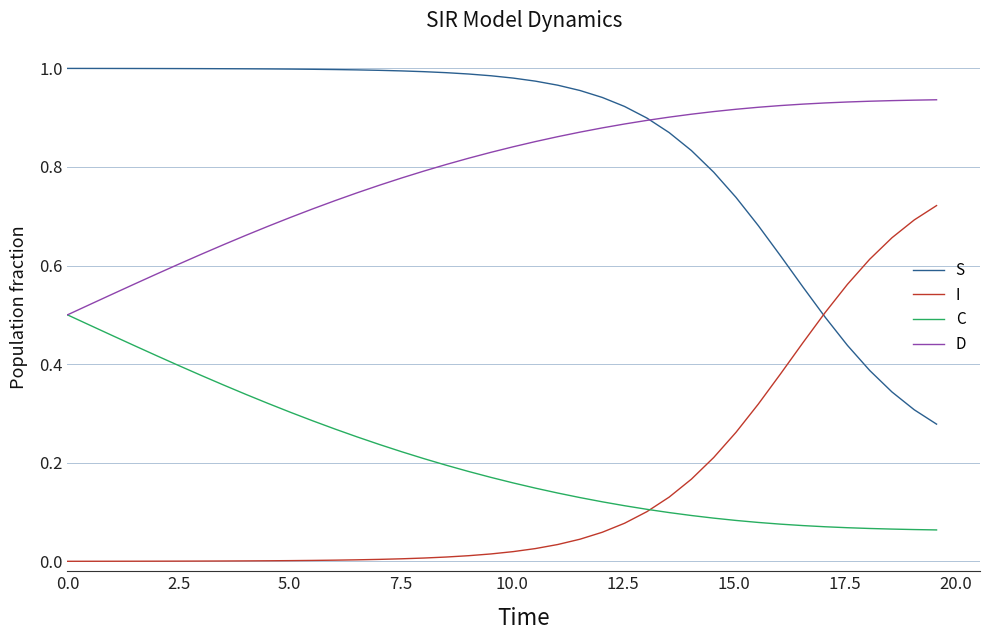

True or false: S and C intersect in this chart.

False